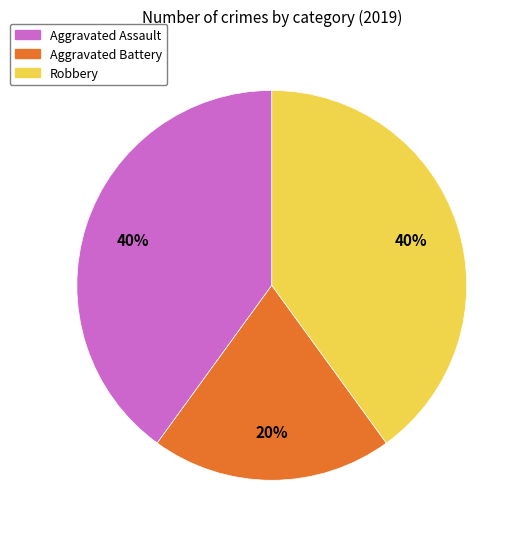

What is the ratio of the value at Aggravated Assault to the value at Aggravated Battery?

2.0